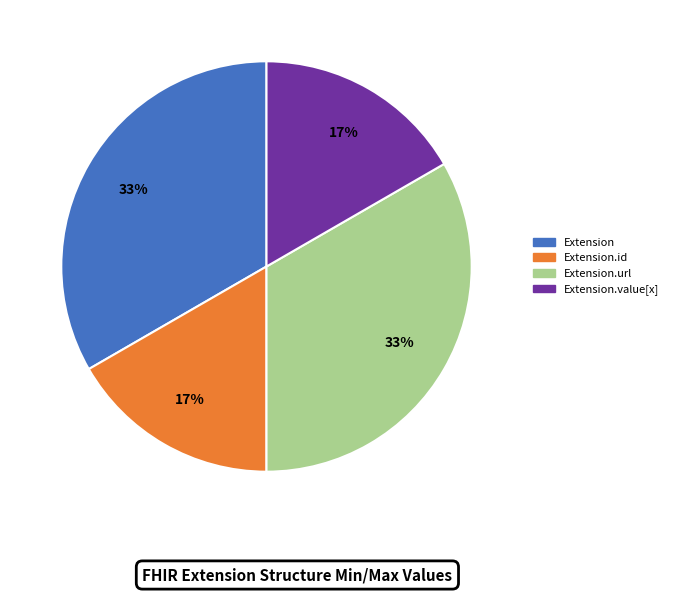

Is there any slice that represents more than half of the pie?

No